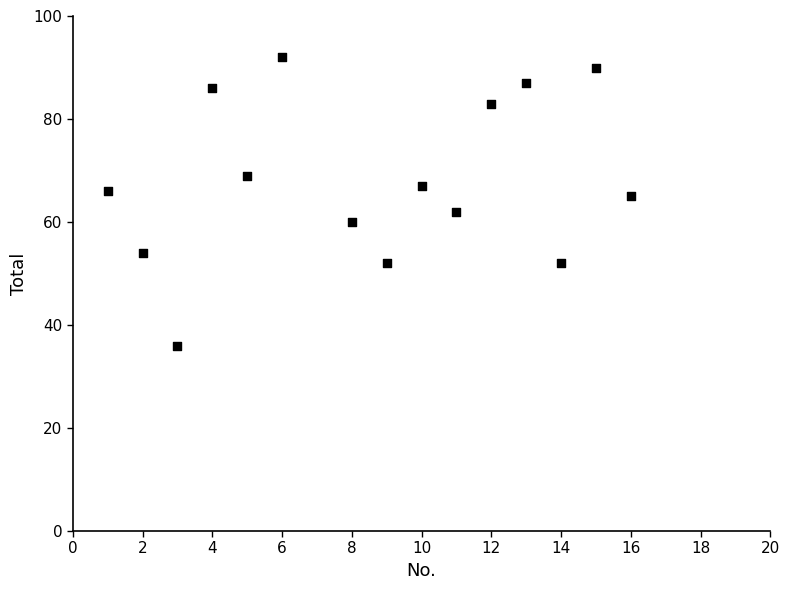

What Y value in the scatter plot is closest to 64?

65